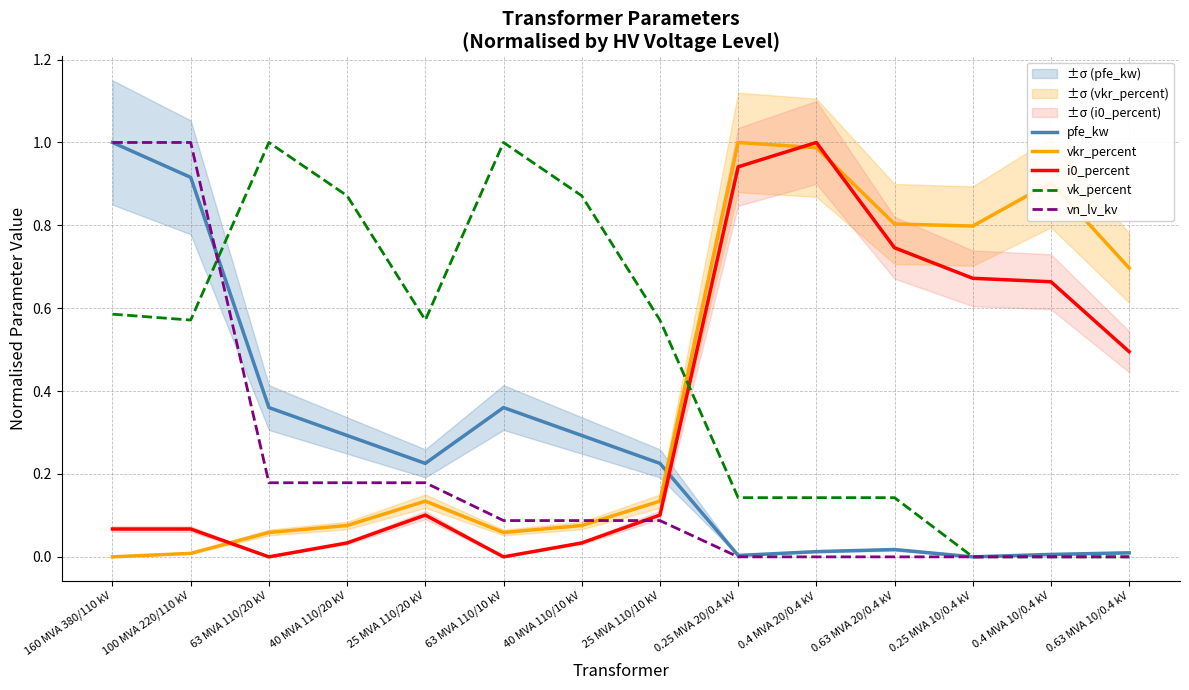

What is the total value across all series at 63 MVA 110/20 kV?

1.6